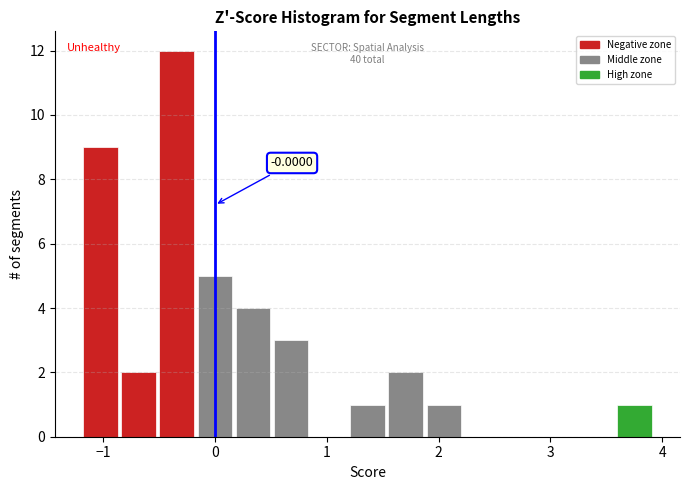

Around what value on the x-axis is the tallest bar? Give the approximate position of its centre, as read against the axis.

-0.3